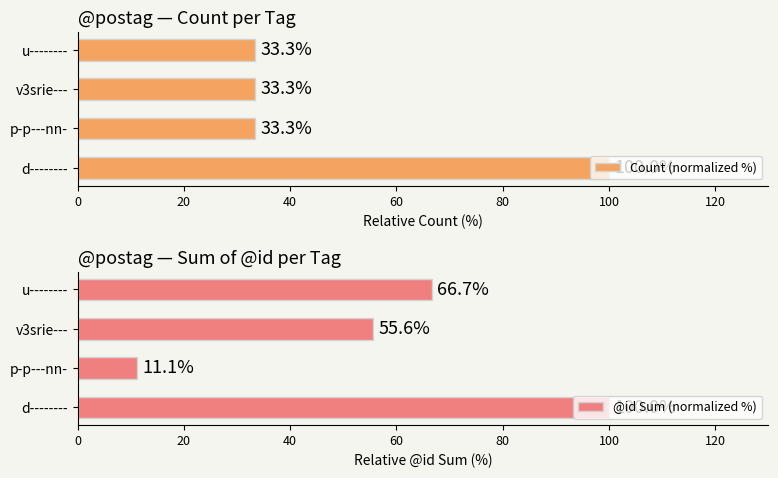

Which category has the highest value in the Count (normalized %) series?

d--------